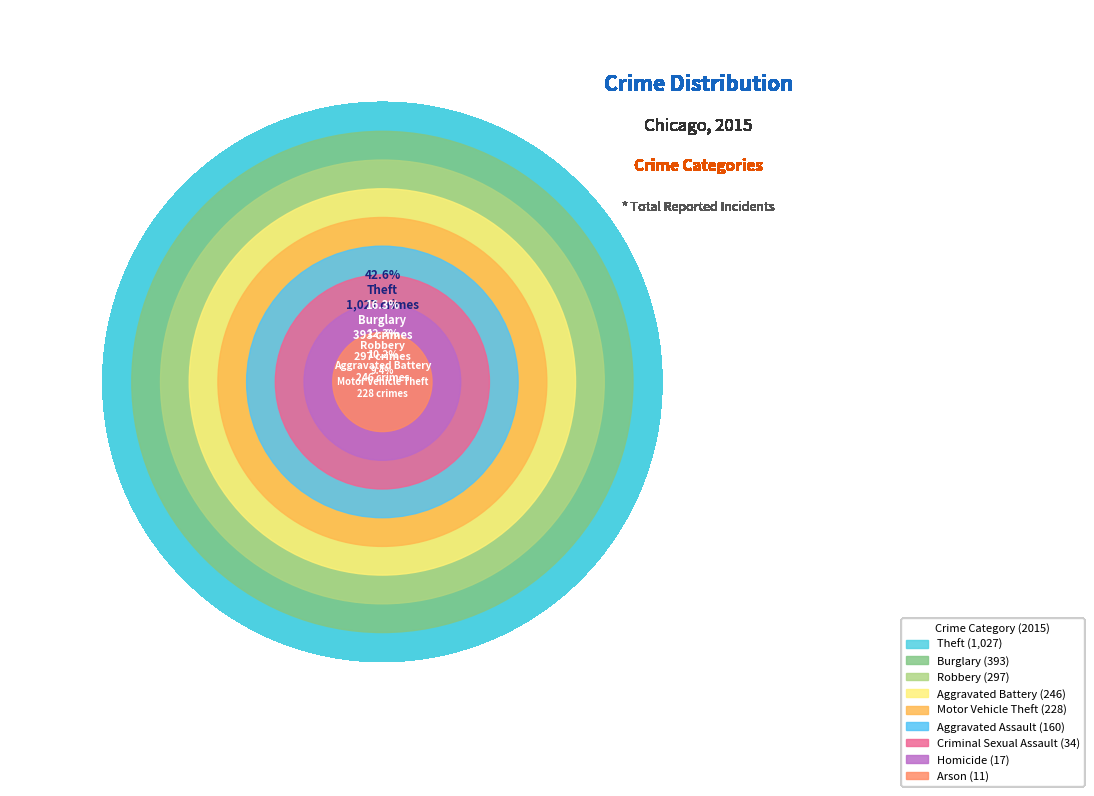

To the nearest percent, what percentage of the pie is Aggravated Battery?

10%